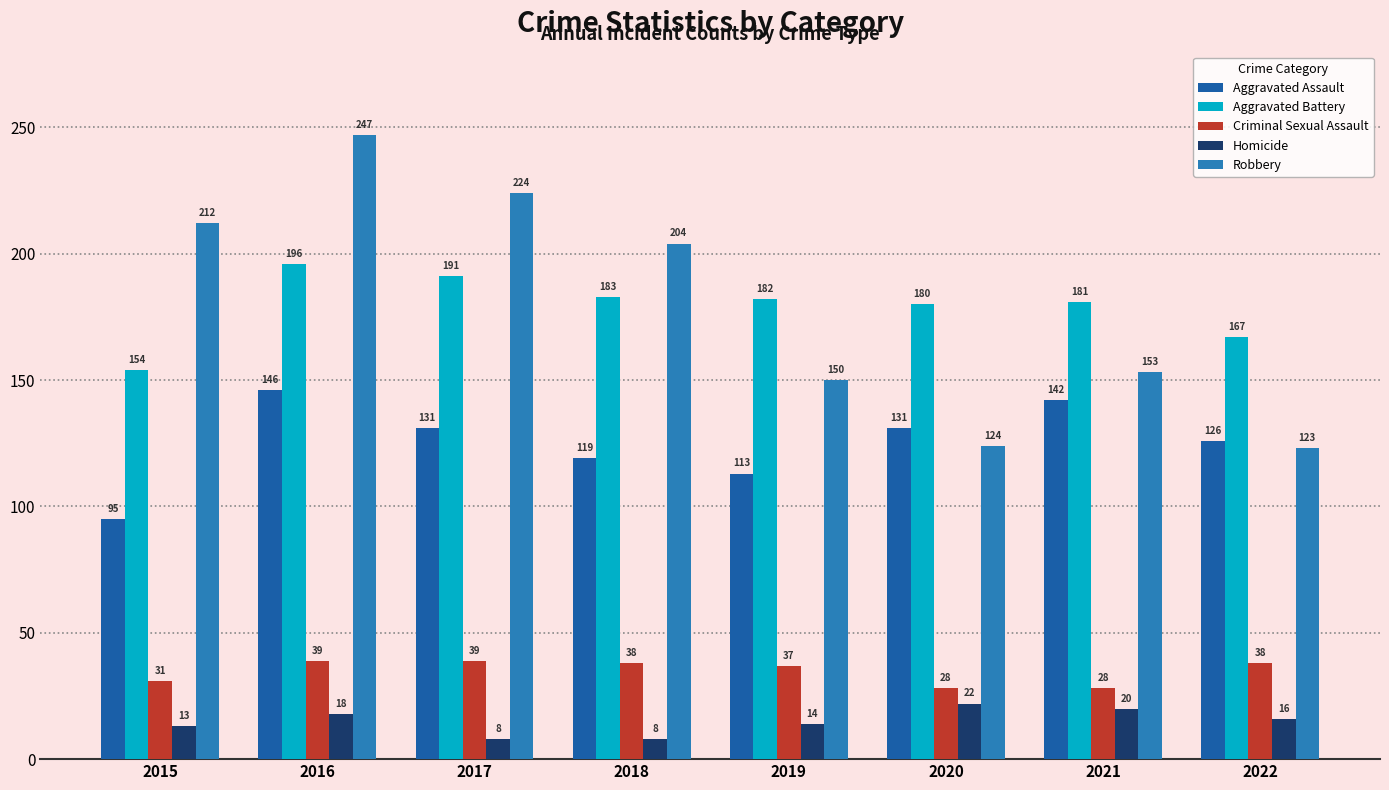

The value of Aggravated Assault at 2015 is 153. True or false?

False